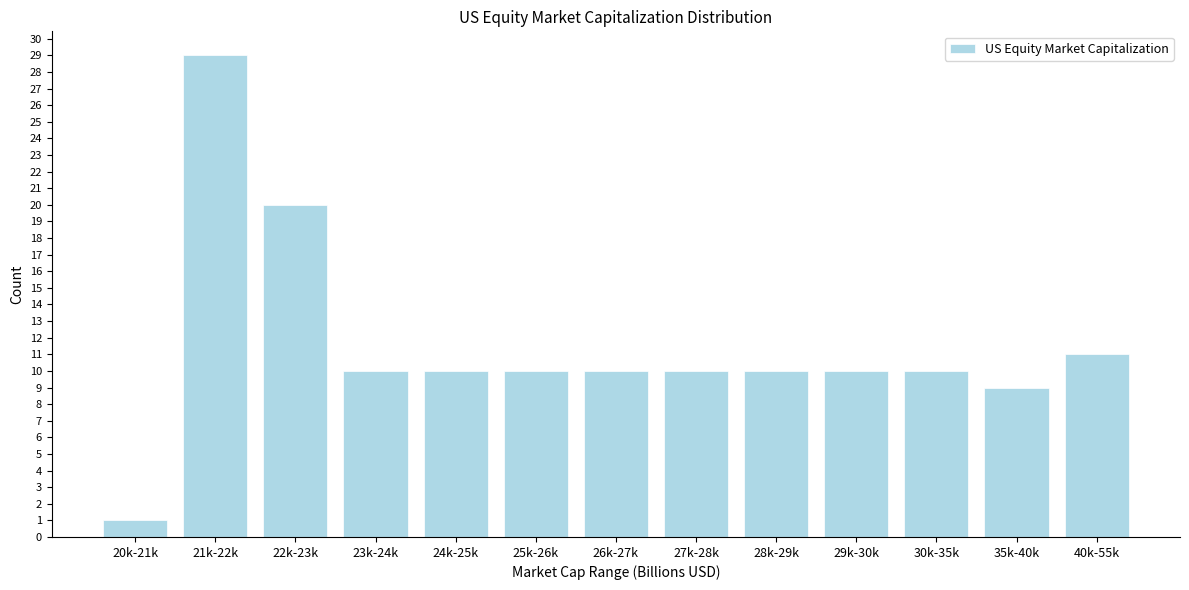

Reading left to right, transcribe all the data shown in this chart.

1	29	20	10	10	10	10	10	10	10	10	9	11